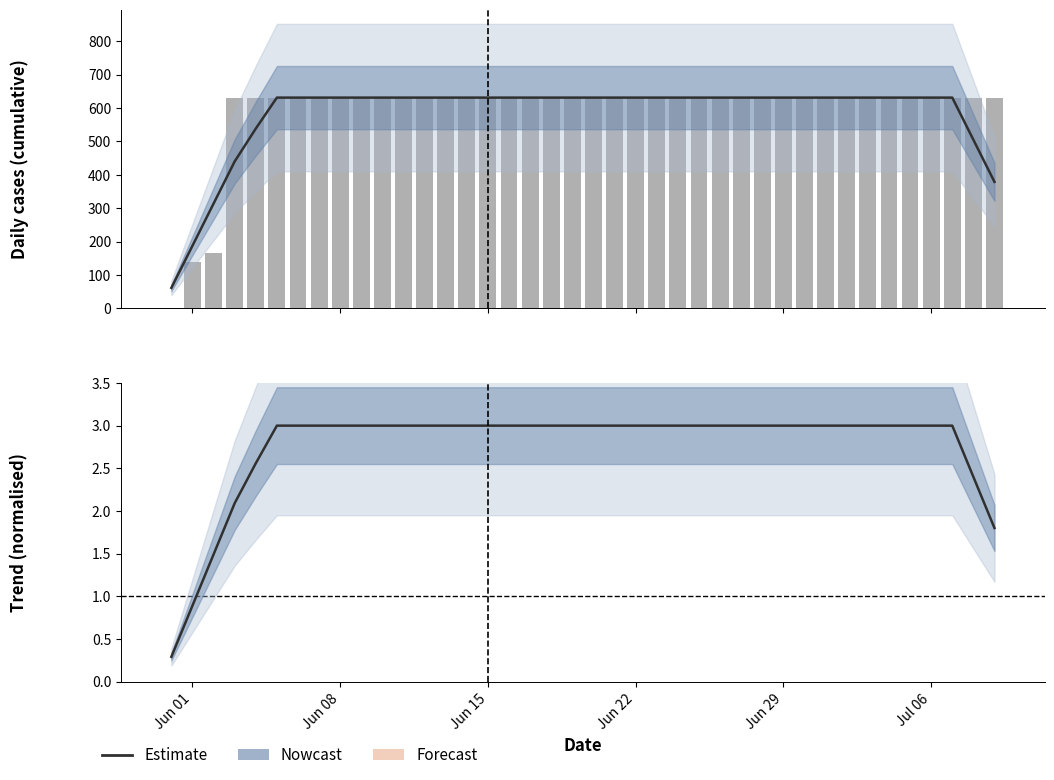

Which label corresponds to the smallest value in the chart?

Jun 01